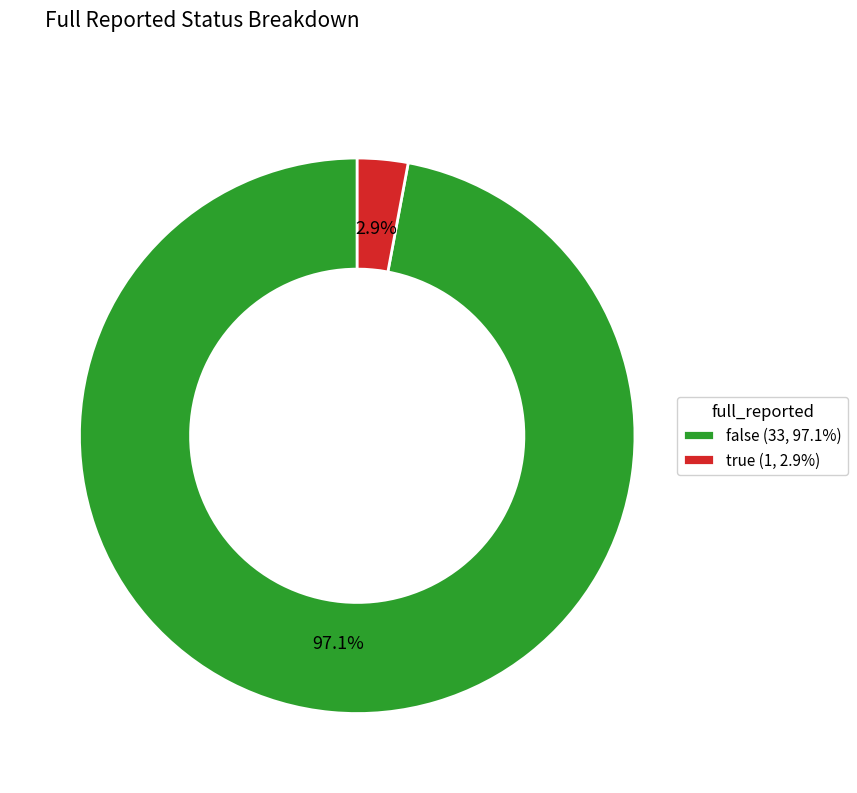

To the nearest percent, what is the average slice percentage?

50%